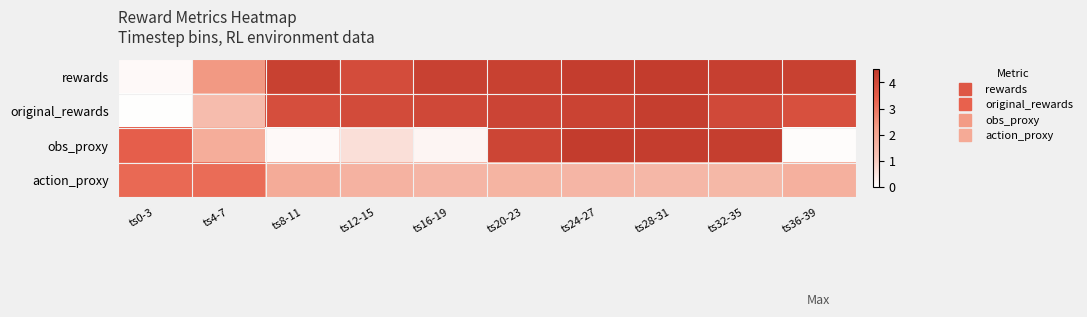

List the series in order of their peak value, lowest first.

action_proxy, original_rewards, rewards, obs_proxy